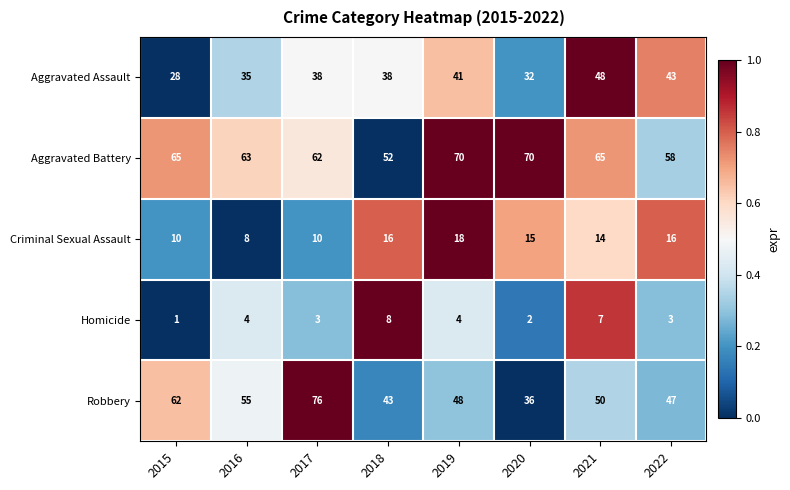

At 2017, list the series in order from smallest to largest.

Homicide, Criminal Sexual Assault, Aggravated Assault, Aggravated Battery, Robbery